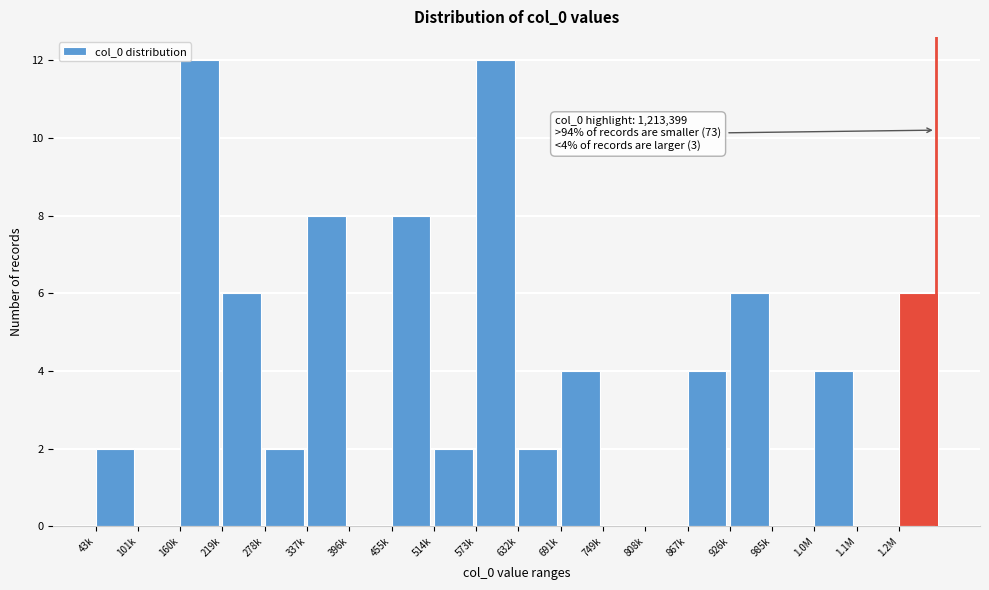

Reading left to right, list all the values displayed in this chart.

43k=2	101k=0	160k=12	219k=6	278k=2	337k=8	396k=0	455k=8	514k=2	573k=12	632k=2	691k=4	749k=0	808k=0	867k=4	926k=6	985k=0	1.0M=4	1.1M=0	1.2M=6